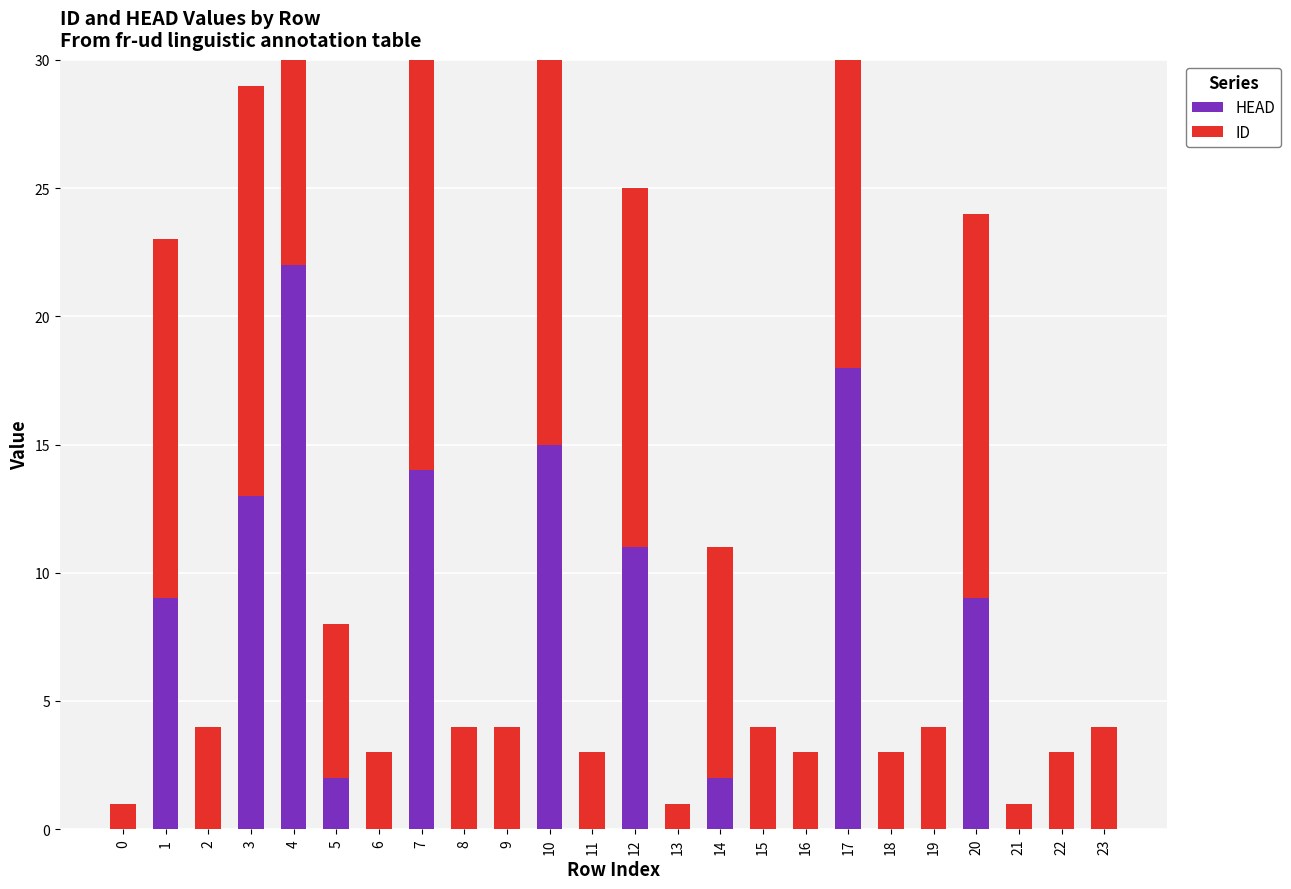

True or false: ID has a value of 27 at 3.

False